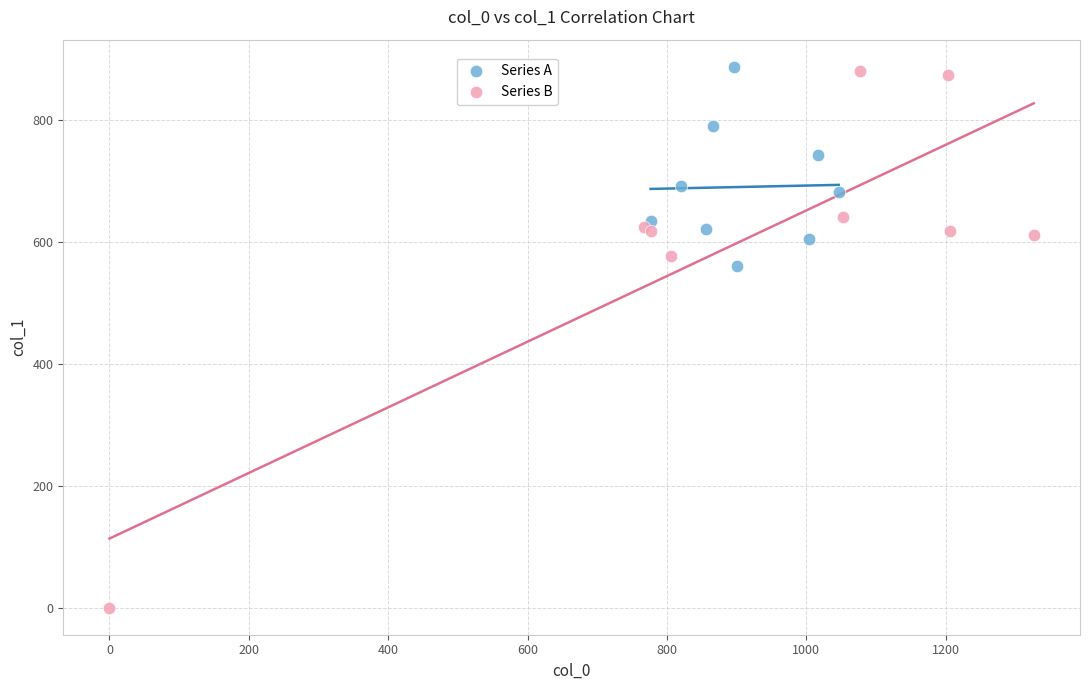

Which series reaches the minimum Y coordinate?

Series B